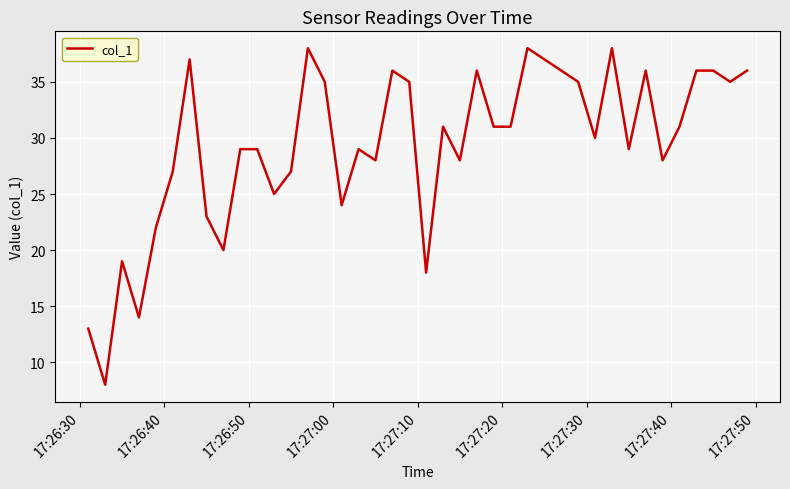

Does the chart display data point markers on the line(s)?

No